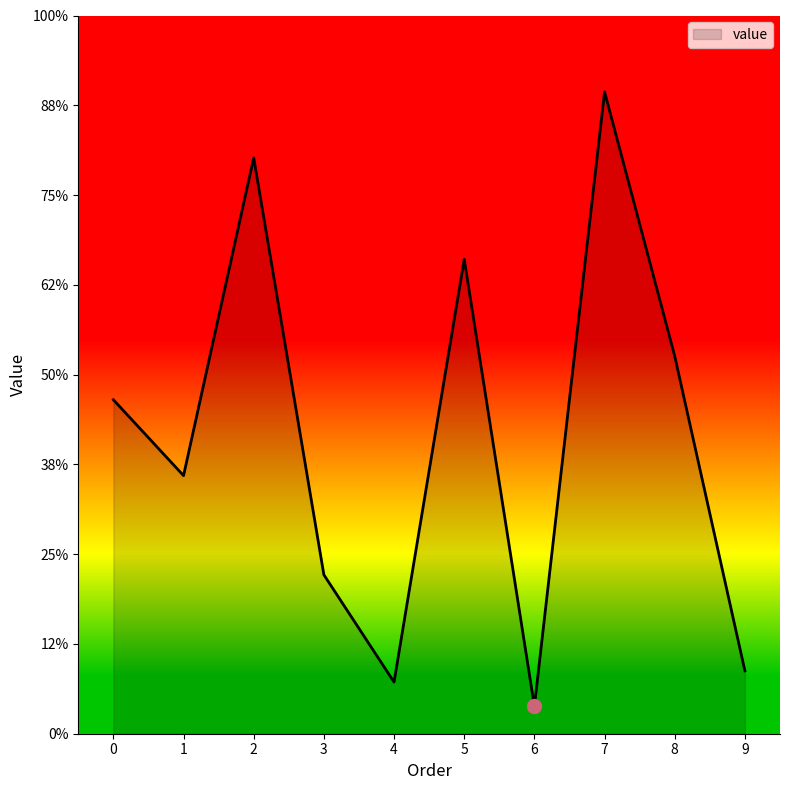

Is this an area chart (filled region under the line)?

Yes